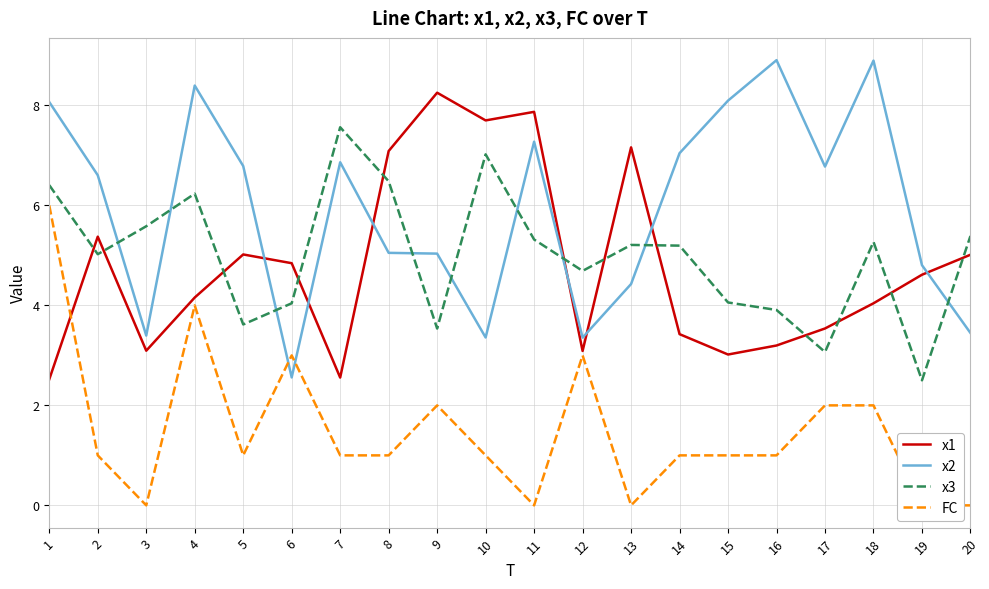

After their last crossing, which series has the higher values: FC or x1?

x1